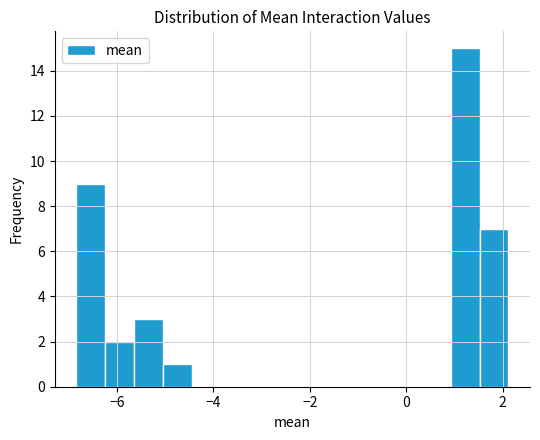

Read against the x-axis, roughly where is the centre of the tallest bar?

1.2